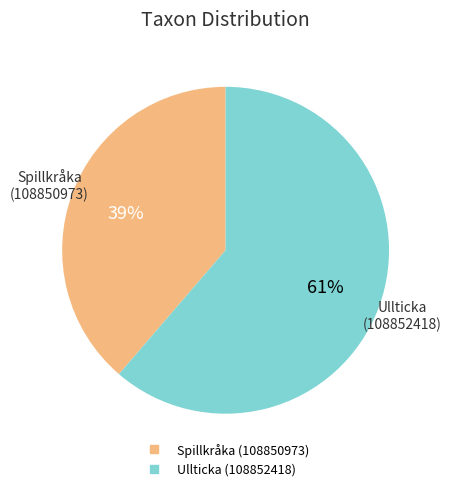

To the nearest percent, what percentage of the pie is Spillkråka (108850973)?

39%